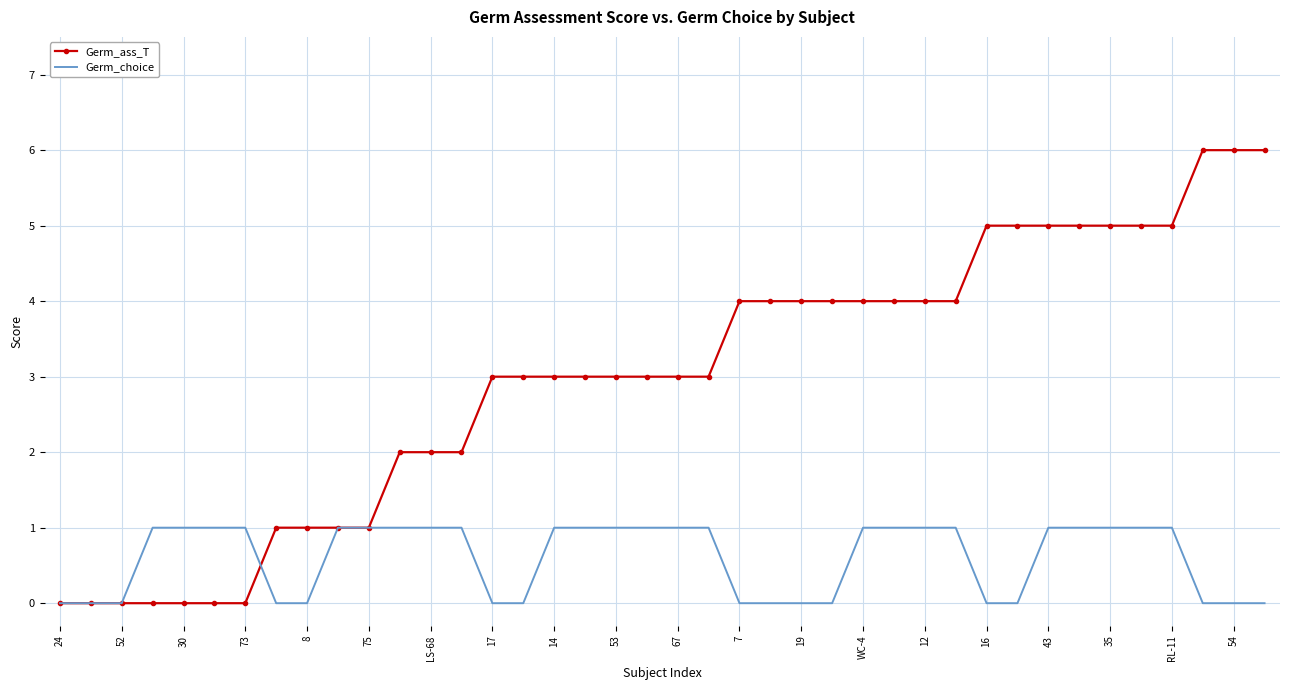

Which series has the widest spread of values?

Germ_ass_T